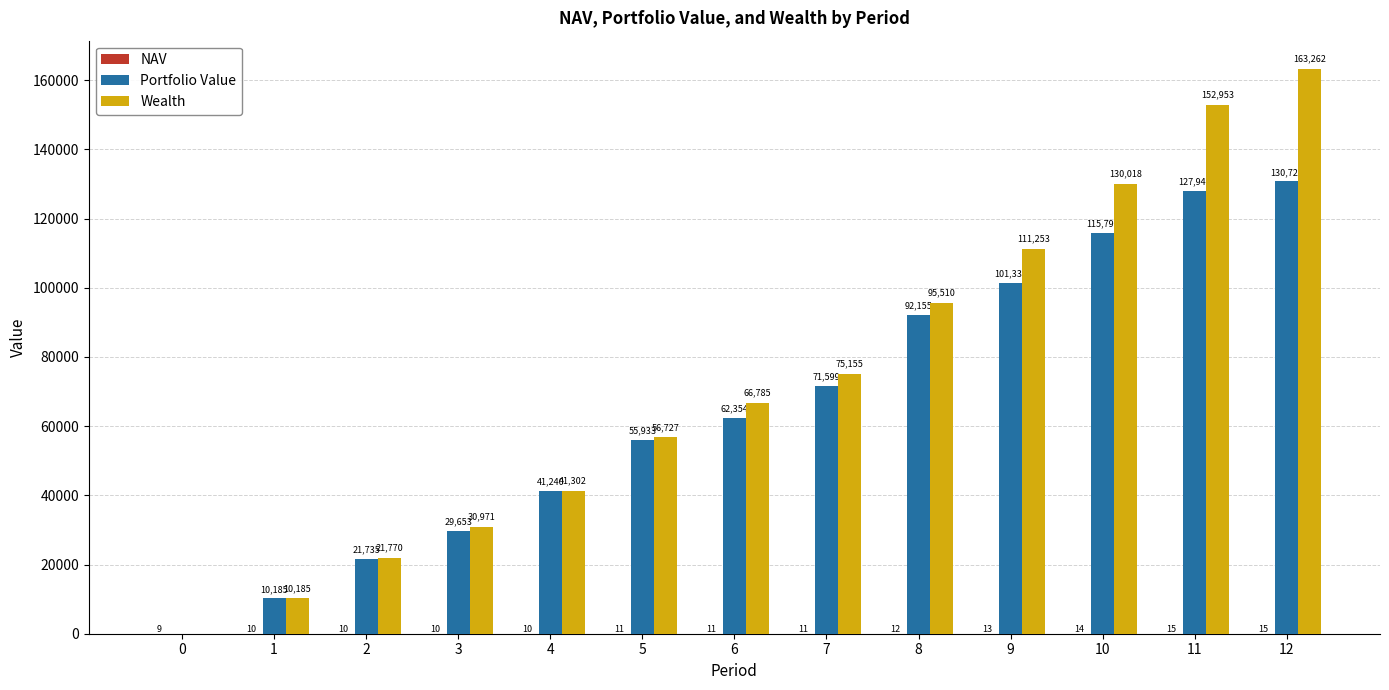

Which series changed the most between 2 and 9?

Wealth